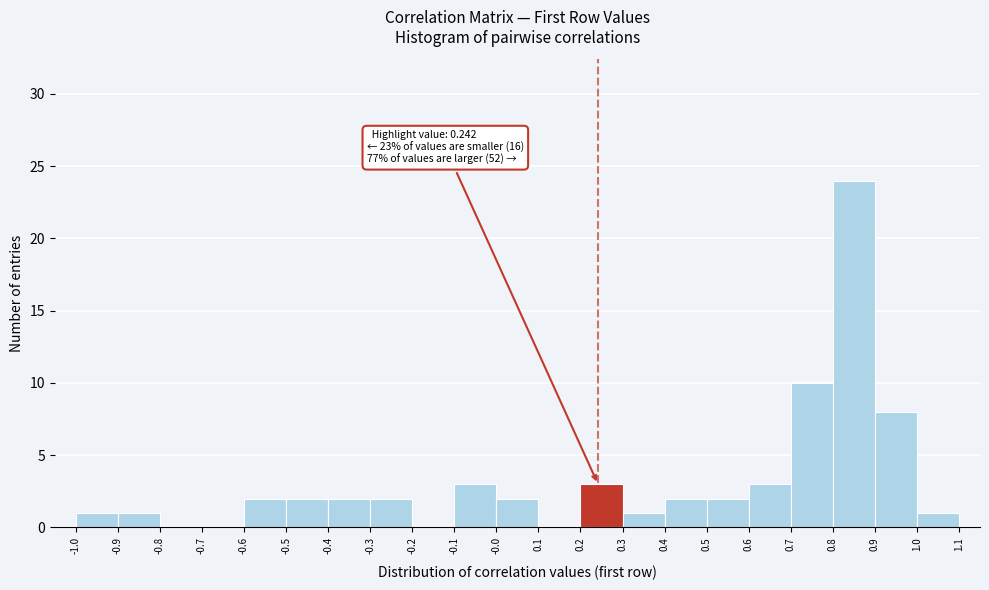

Which range on the x-axis has the tallest bar?

0.8 to 0.9